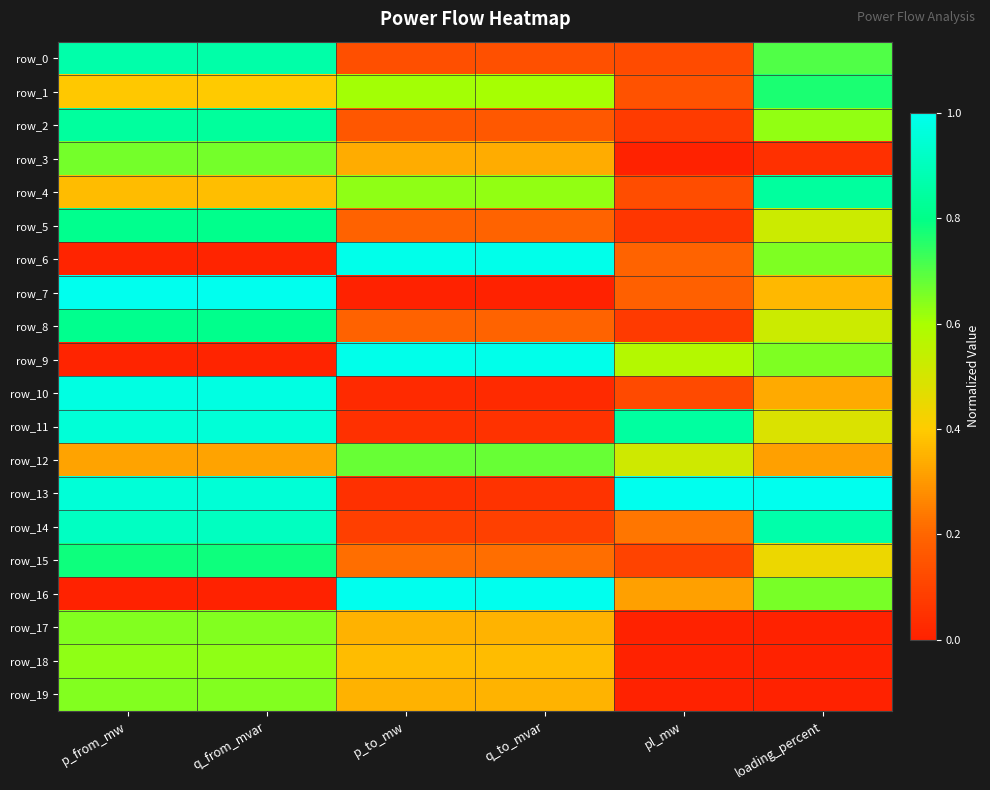

What is the difference between the row_16 values at loading_percent and q_to_mvar?

0.3